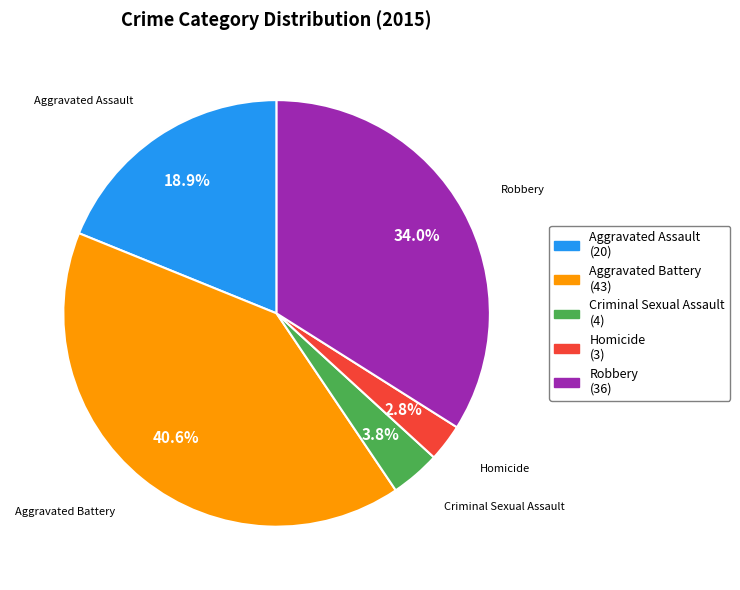

To the nearest percent, what portion does Aggravated Assault represent?

19%